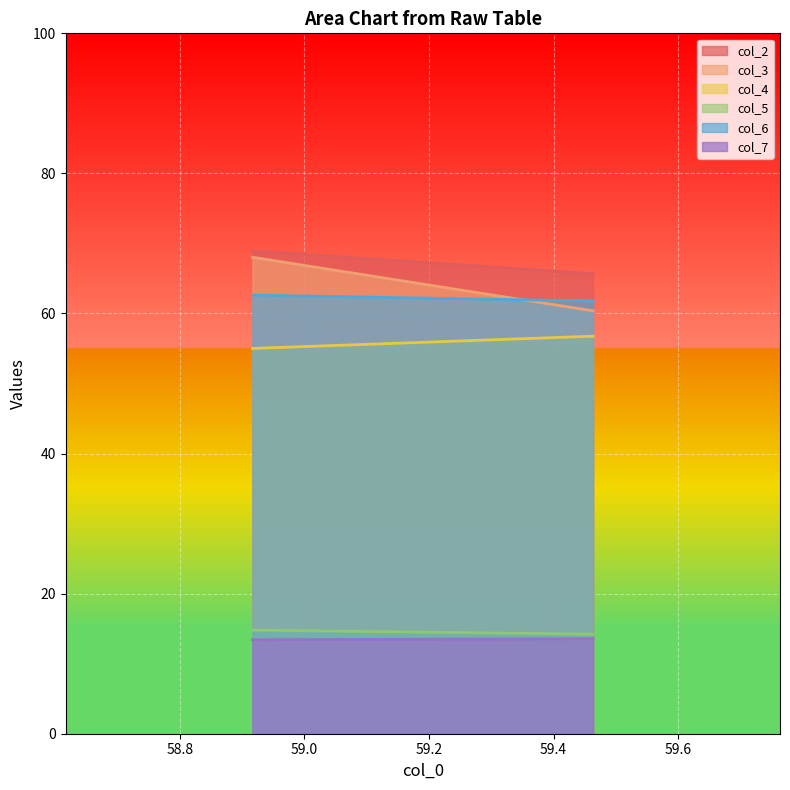

What is the maximum value shown in the chart?

68.9